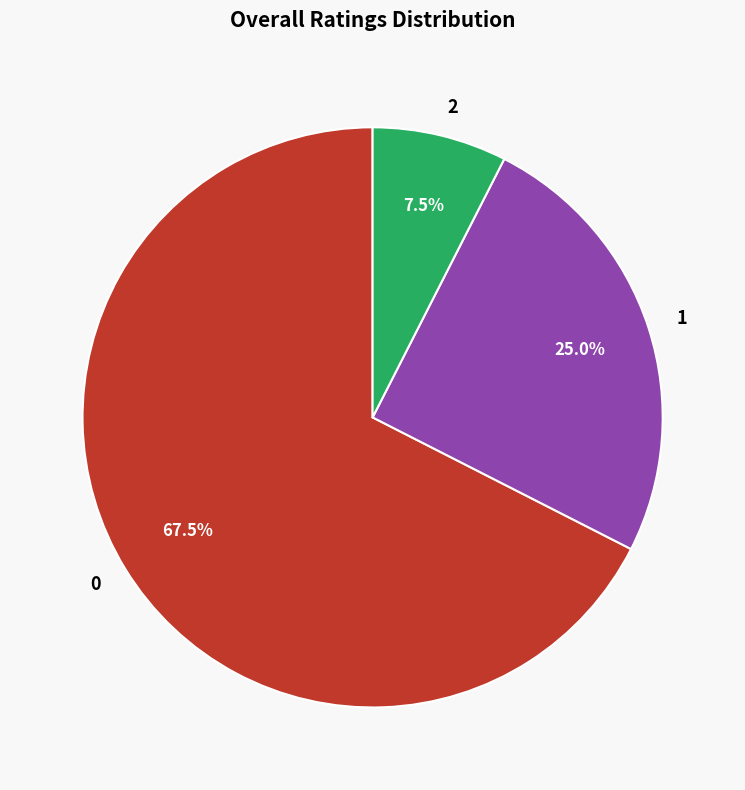

Is there a majority slice in this chart?

Yes